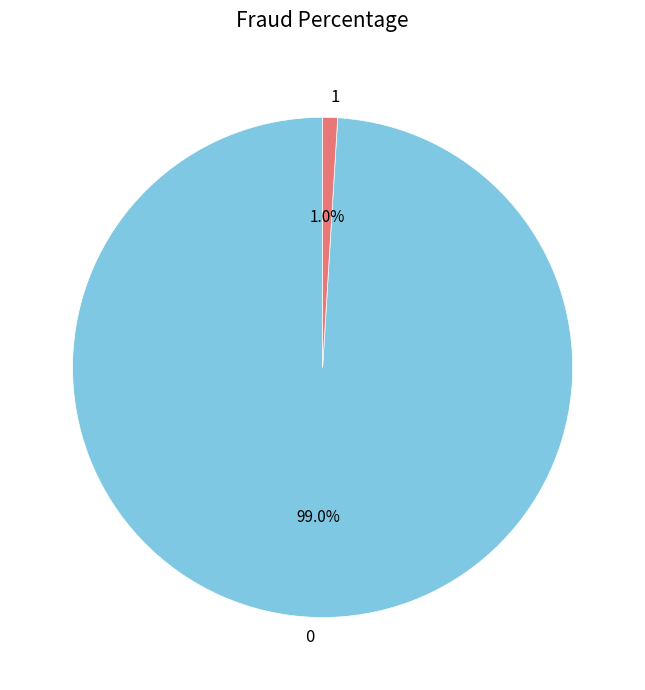

Which slice is the largest?

0